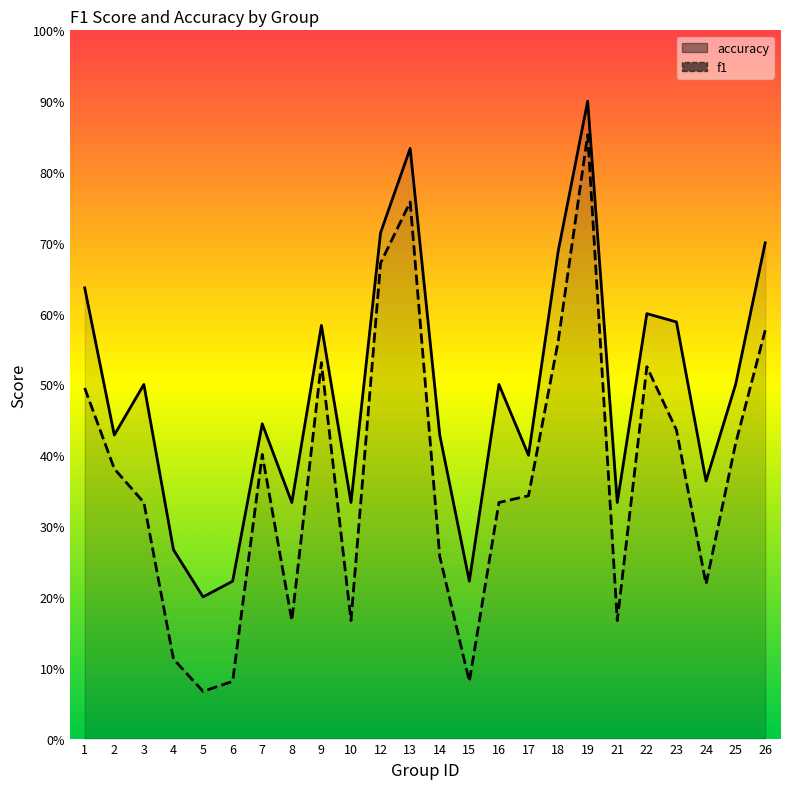

At which label is f1 closest to 0?

5